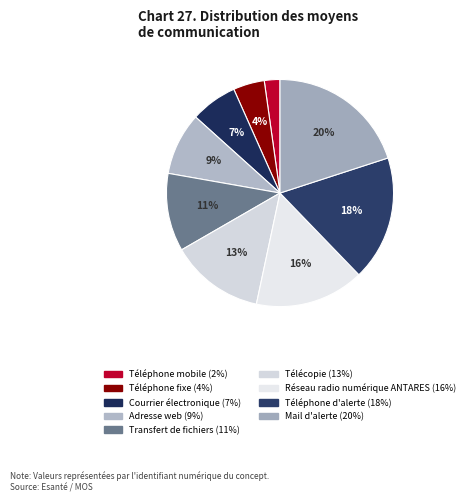

Which category has the smallest portion of the pie?

Téléphone mobile